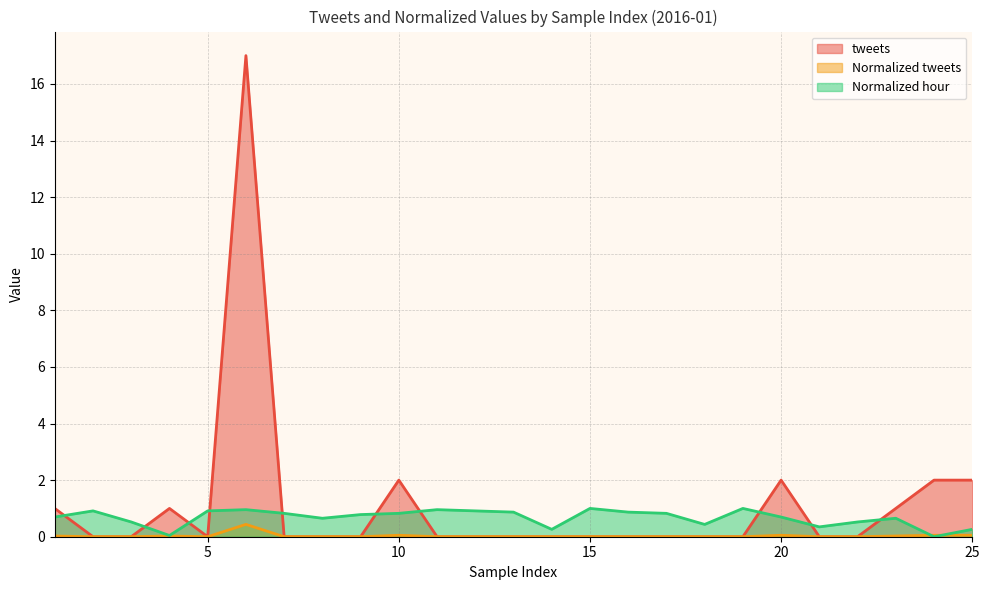

Reading right to left, list all the values displayed in this chart.

tweets: 2.0	2.0	1.0	0.0	0.0	2.0	0.0	0.0	0.0	0.0	0.0	0.0	0.0	0.0	0.0	2.0	0.0	0.0	0.0	17.0	0.0	1.0	0.0	0.0	1.0
Normalized tweets: 0.1	0.1	0.0	0.0	0.0	0.1	0.0	0.0	0.0	0.0	0.0	0.0	0.0	0.0	0.0	0.1	0.0	0.0	0.0	0.4	0.0	0.0	0.0	0.0	0.0
Normalized hour: 0.3	0.0	0.7	0.5	0.3	0.7	1.0	0.4	0.8	0.9	1.0	0.3	0.9	0.9	1.0	0.8	0.8	0.7	0.8	1.0	0.9	0.0	0.5	0.9	0.7